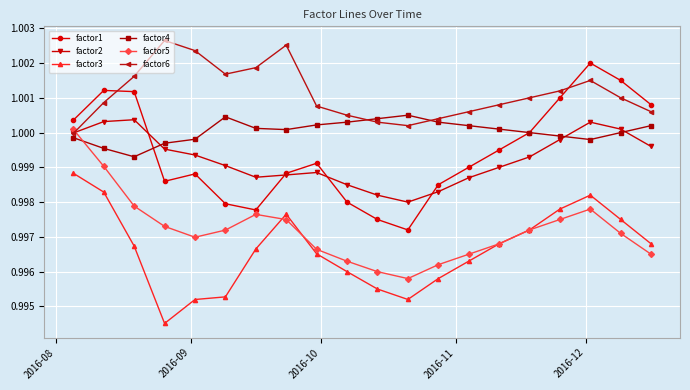

Which series has the largest total across all categories?

factor6